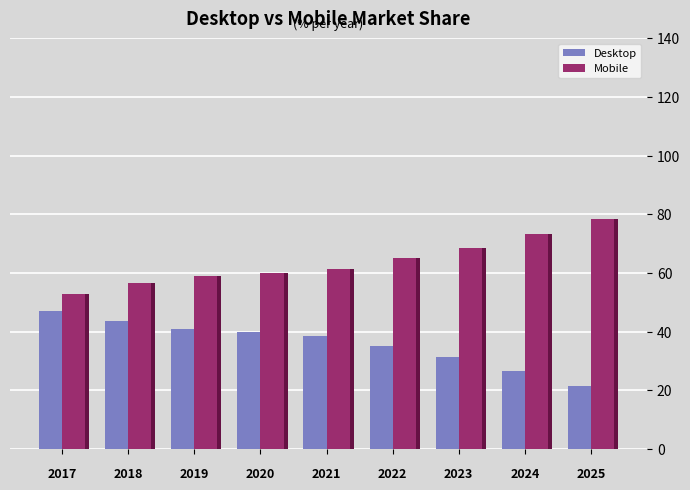

What is the sum of all Mobile values?

574.8